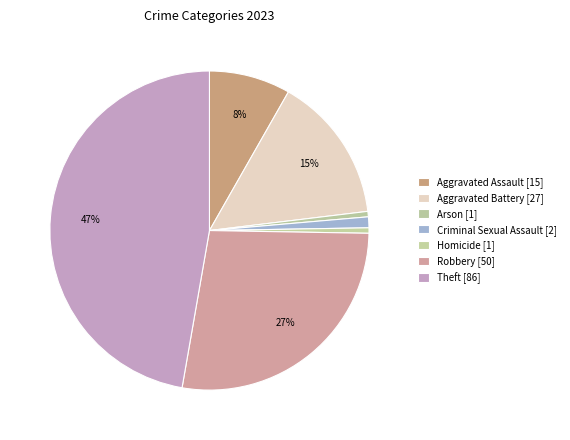

Count the number of slices in the pie.

7